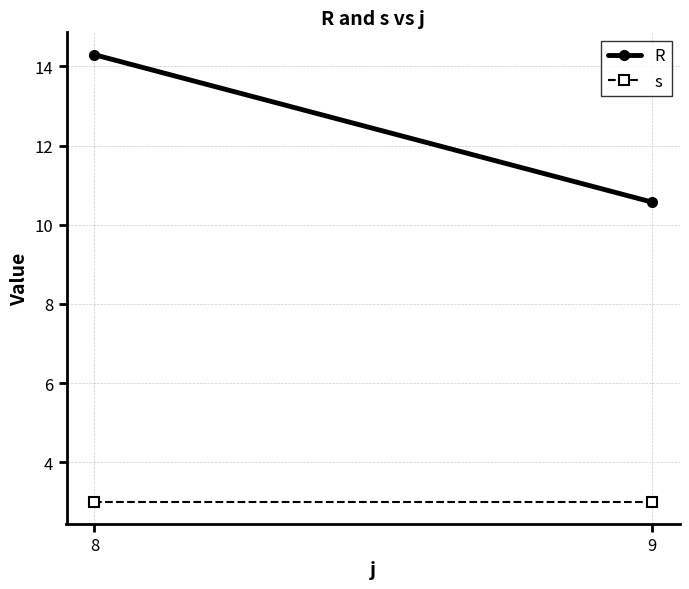

True or false: s has a value of 3.0 at 8.

True